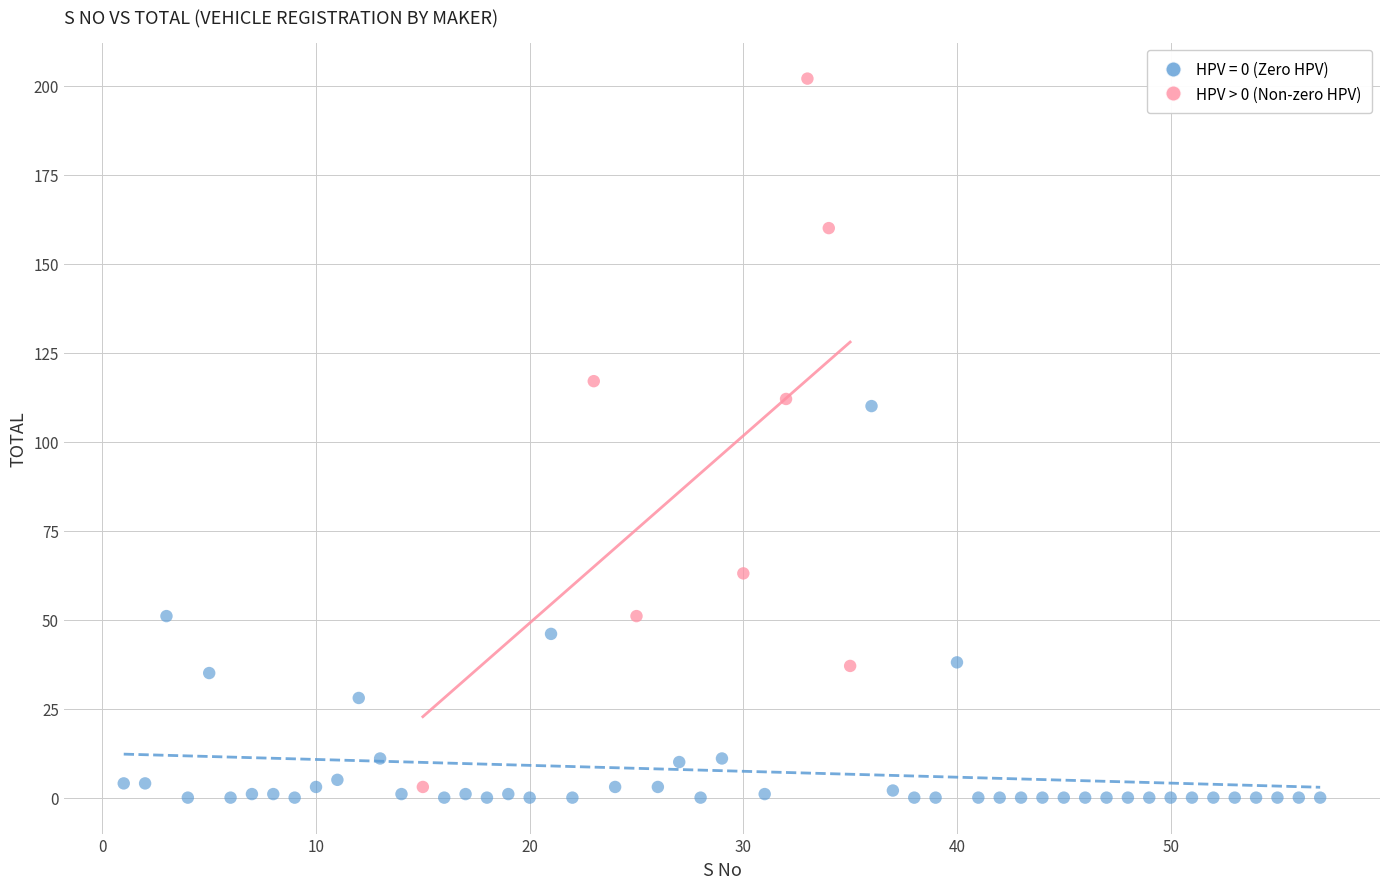

Which series contains the highest Y value?

HPV > 0 (Non-zero HPV)